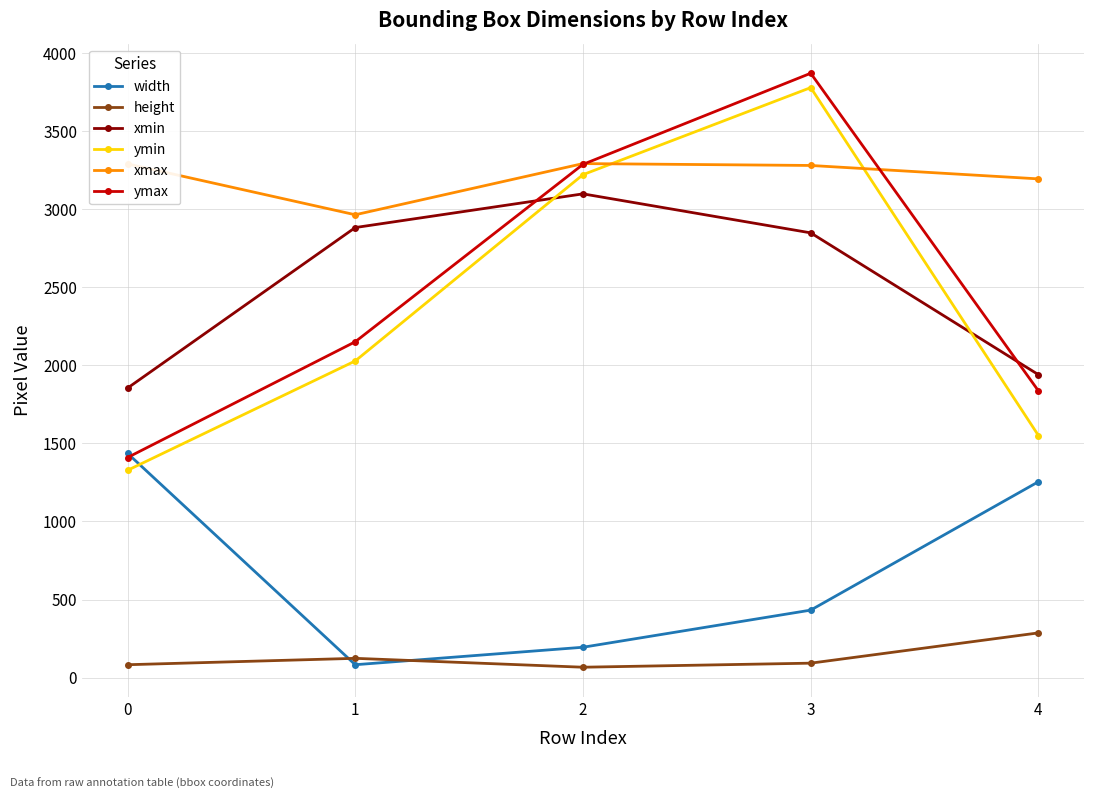

Rank the series by their maximum value, from lowest to highest.

height, width, xmin, xmax, ymin, ymax